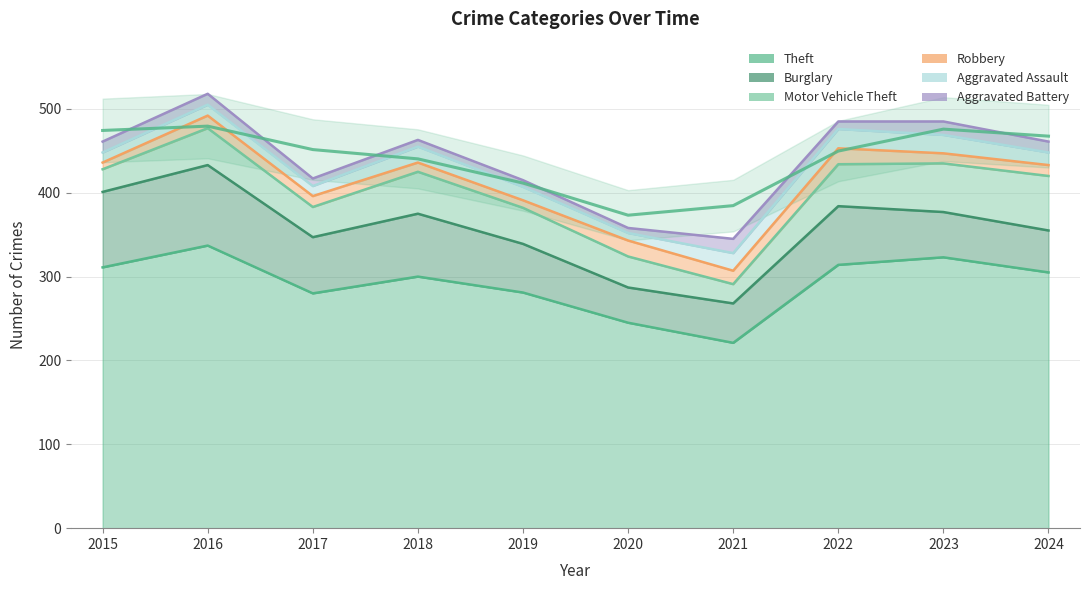

True or false: Robbery has a value of 5 at 2022.

False